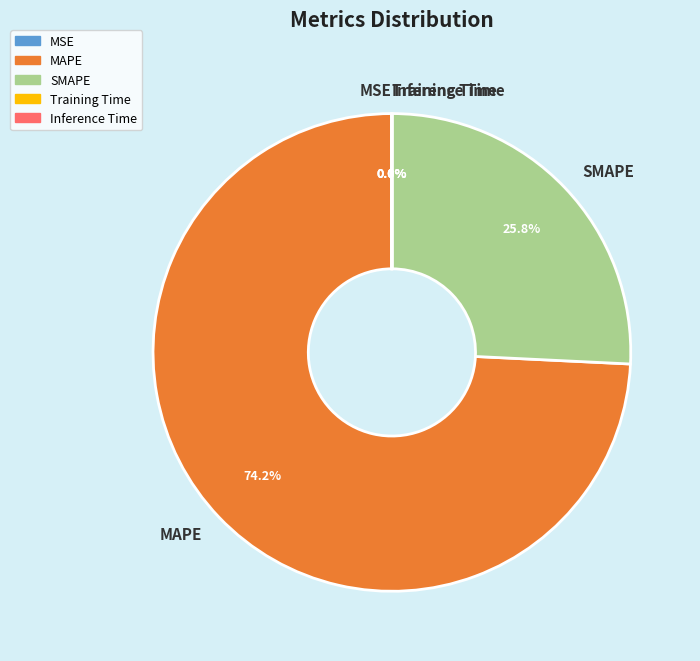

What portion of the pie excludes SMAPE?

74.2%